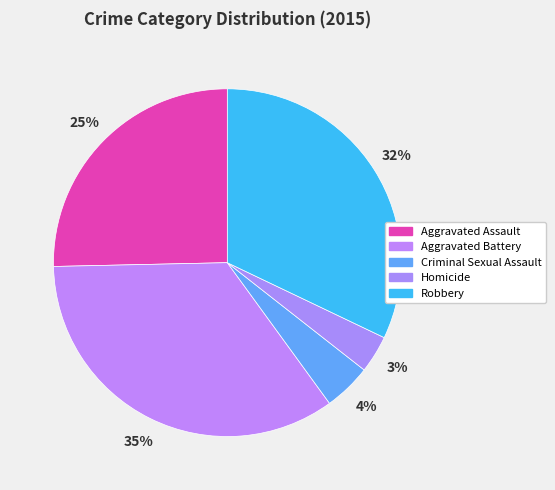

What is the ratio of the value at Aggravated Battery to the value at Robbery?

1.1